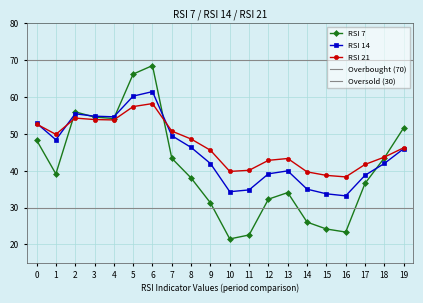

At which category is the sum across all series the highest?

6